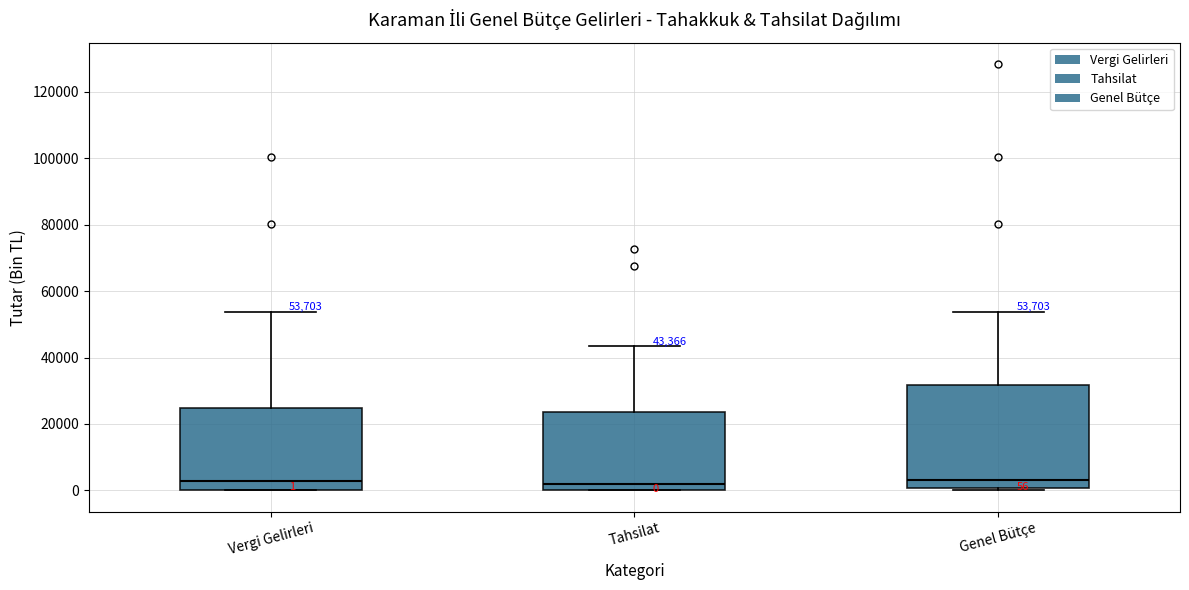

Comparing the boxes themselves (not the whiskers), which one is the tallest?

Genel Bütçe